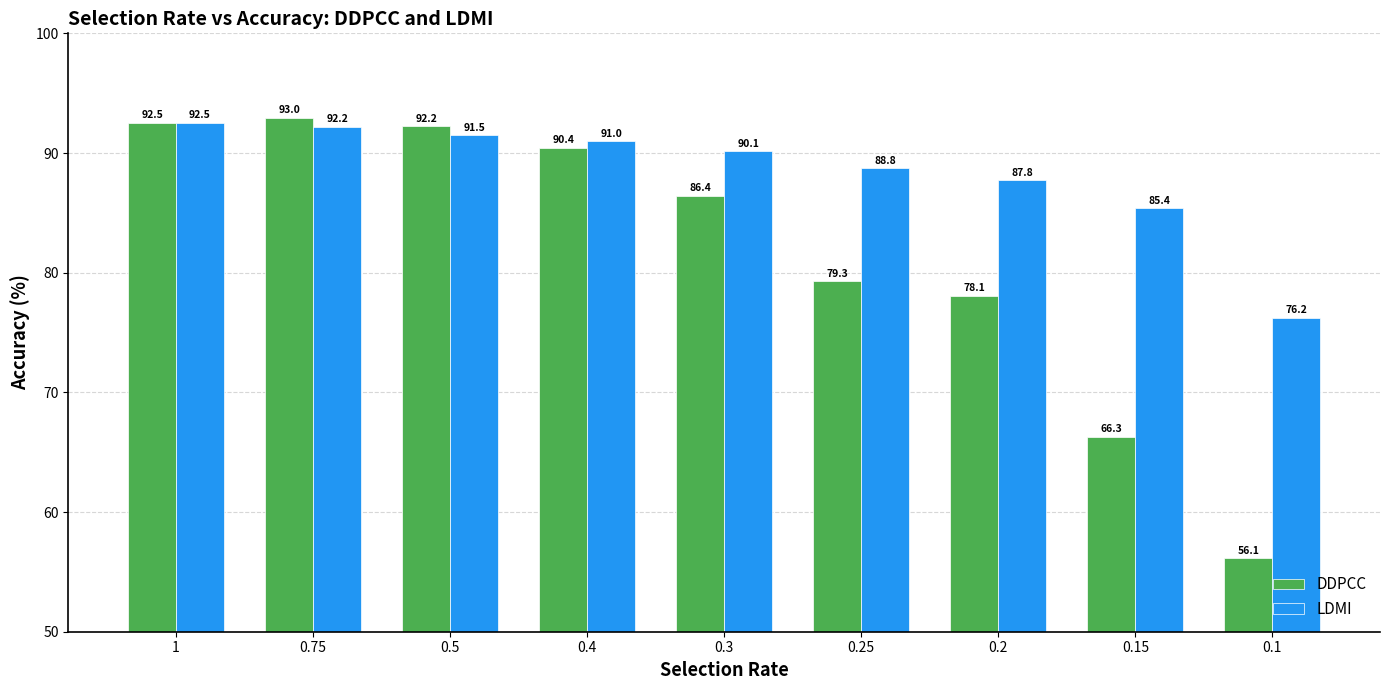

True or false: DDPCC has a value of 56.1 at 0.1.

True